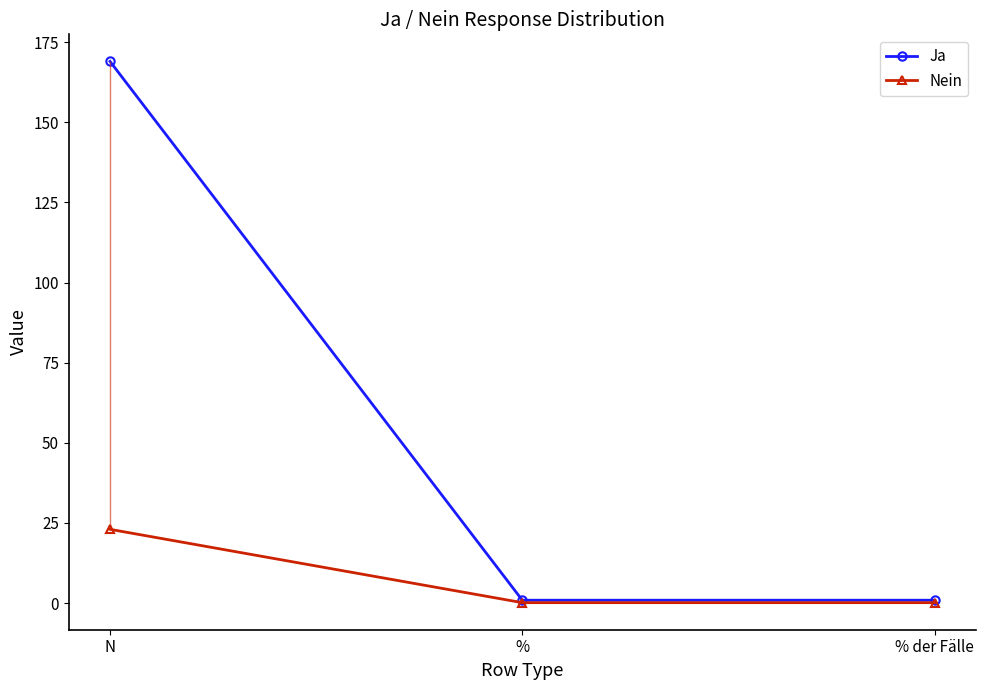

Is the value of Ja at % der Fälle greater than the value of Nein at N?

No